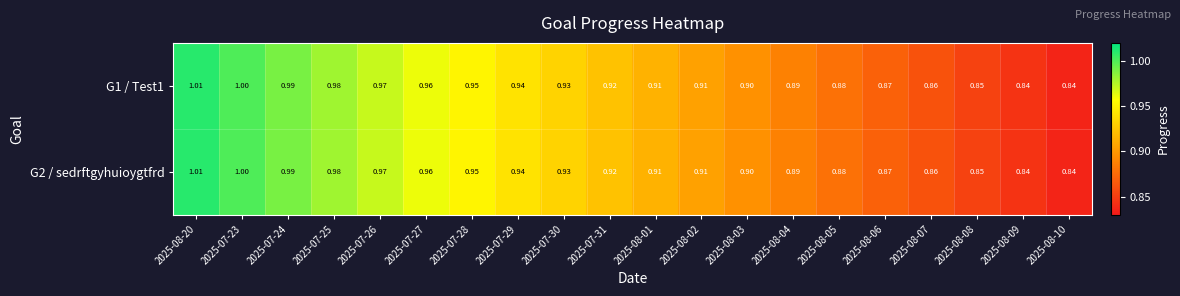

Is the value of G2 / sedrftgyhuioygtfrd at 2025-07-30 greater than the value of G1 / Test1 at 2025-08-01?

Yes